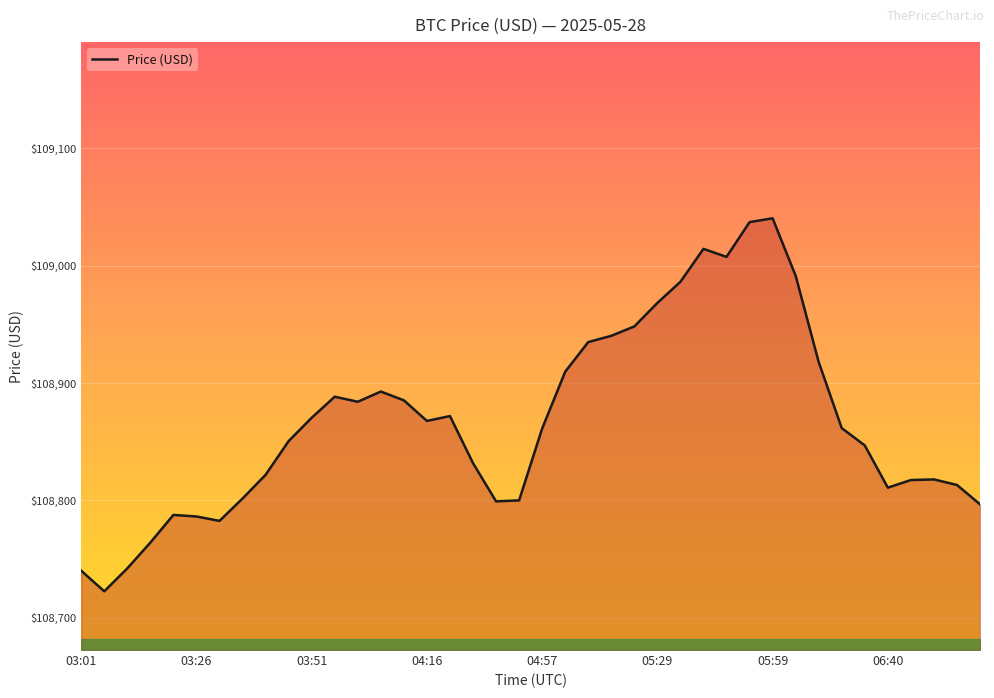

What is the minimum value shown in the chart?

108722.7